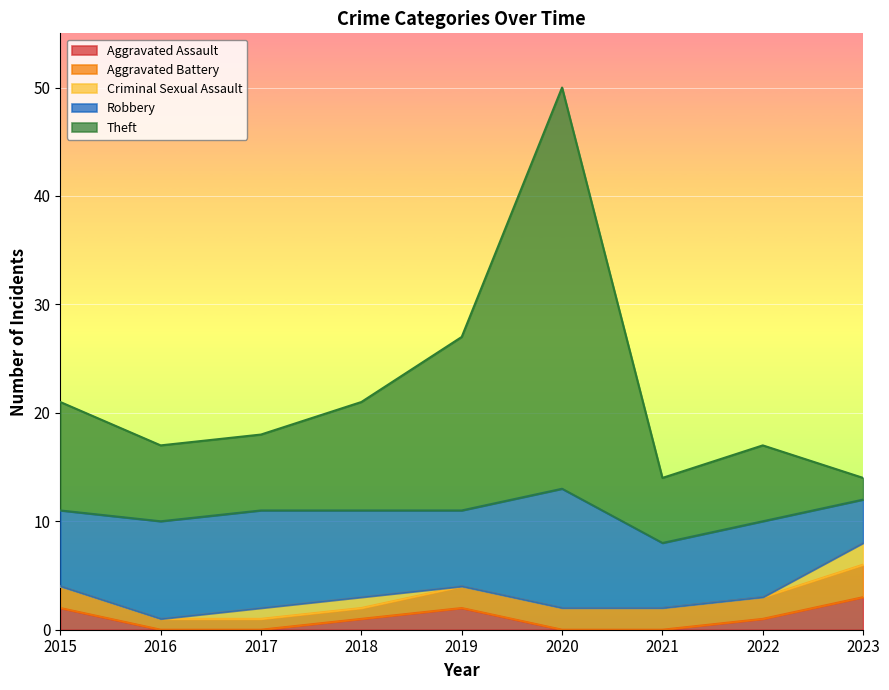

What is the maximum value for Aggravated Assault?

3